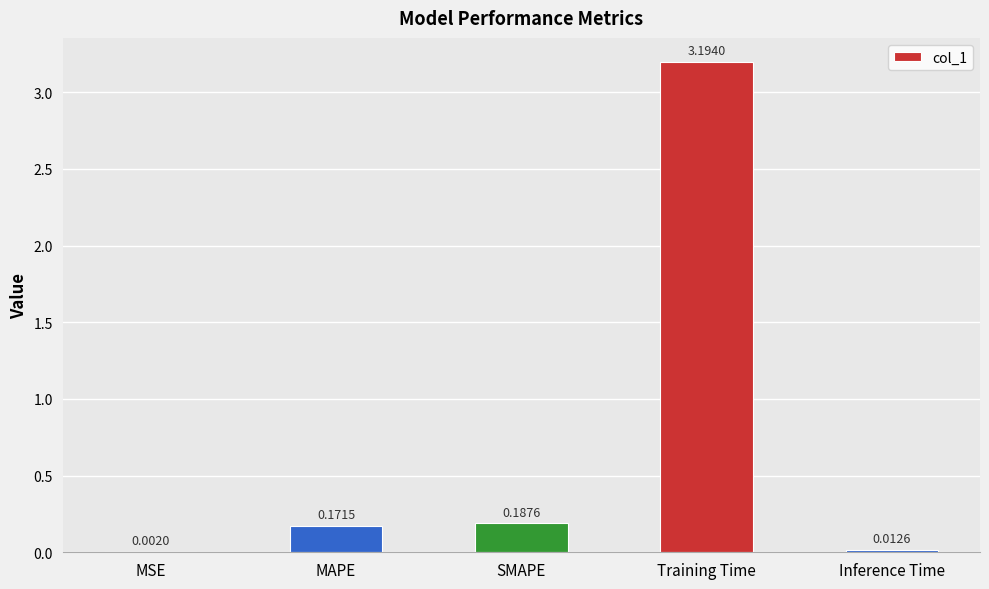

At which label is the value closest to 1?

SMAPE